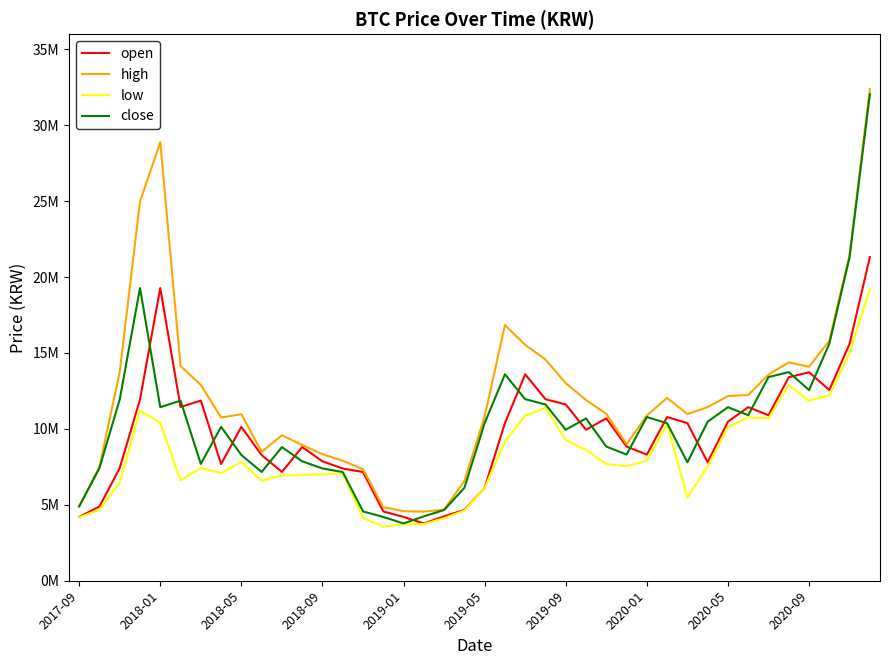

What are all the series names shown in the legend?

open, high, low, close